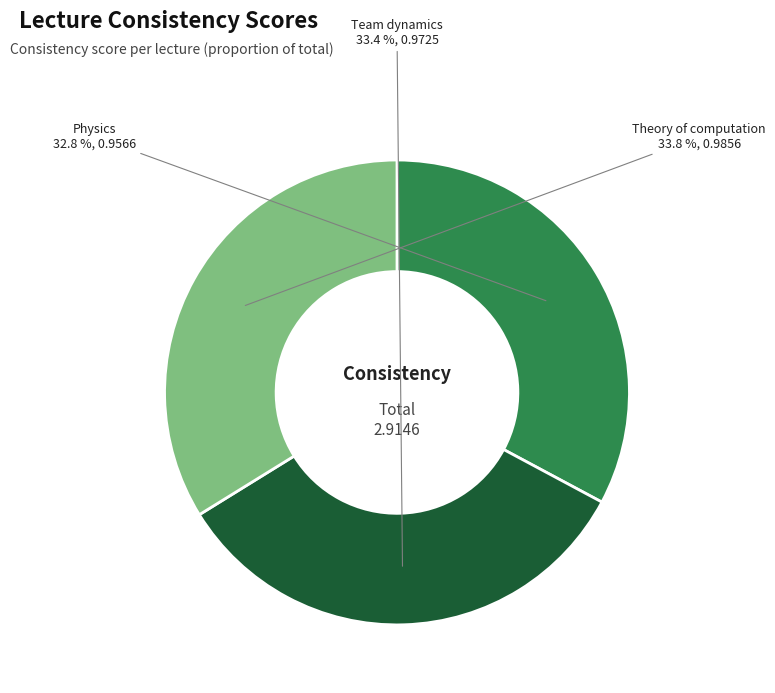

What percentage is the Team dynamics slice, to the nearest percent?

33%